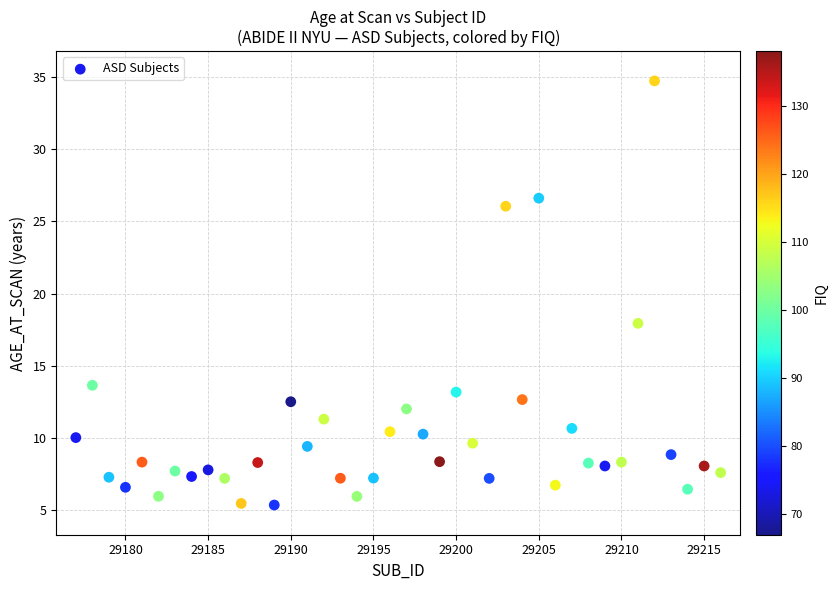

What is the range of Y values (max minus min)?

29.4